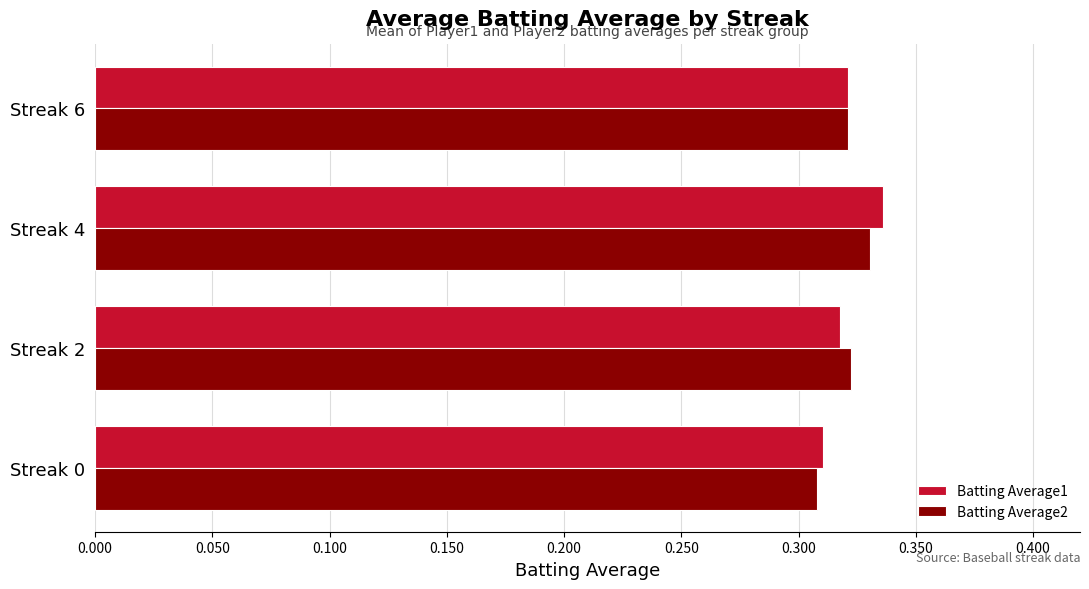

Is it true that Batting Average2 equals 0.5 at Streak 0?

False